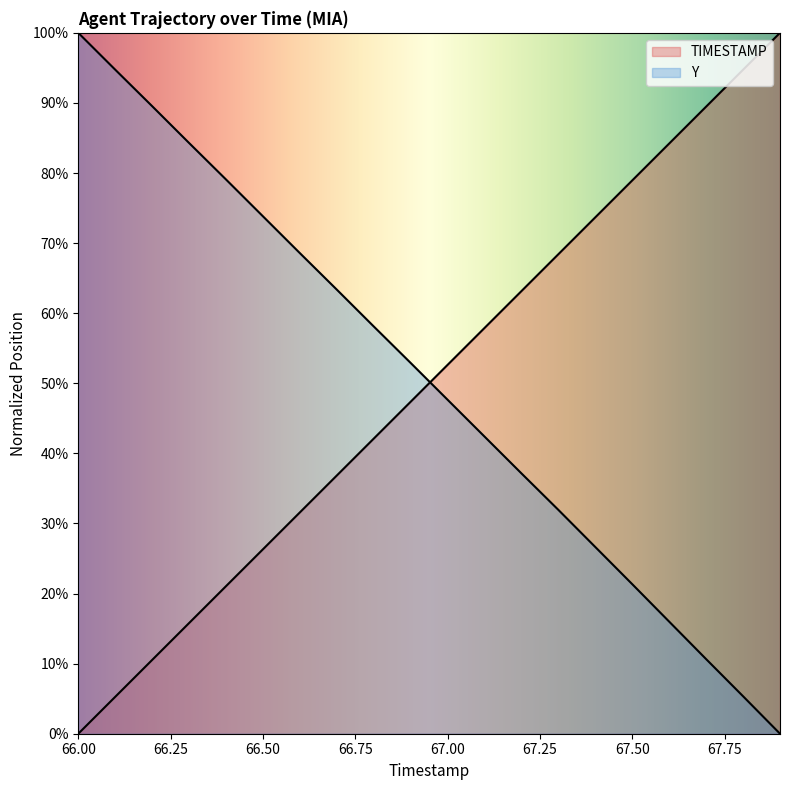

At which label is Y closest to 1920?

67.0